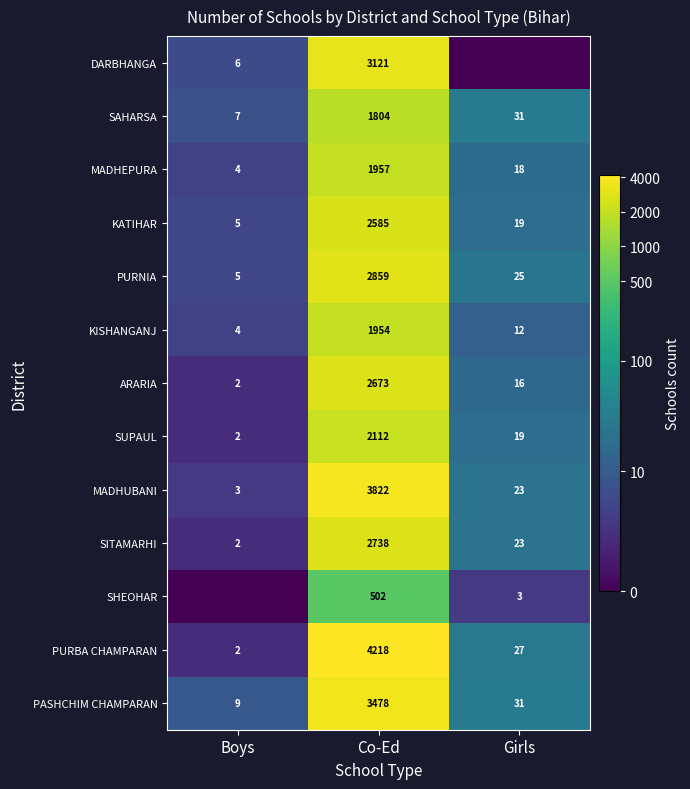

Is it true that SAHARSA equals 2537 at Co-Ed?

False